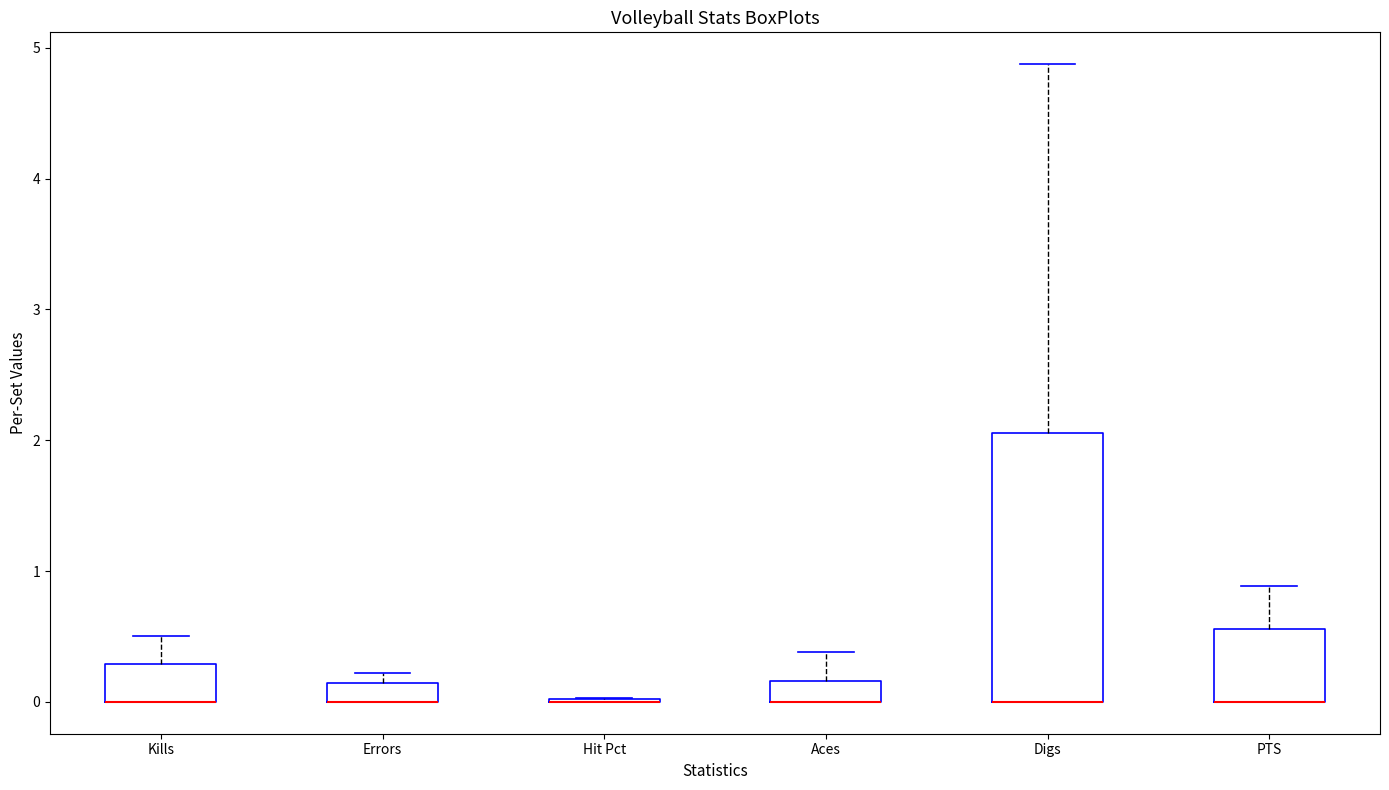

Comparing the boxes themselves (not the whiskers), which one is the tallest?

Digs